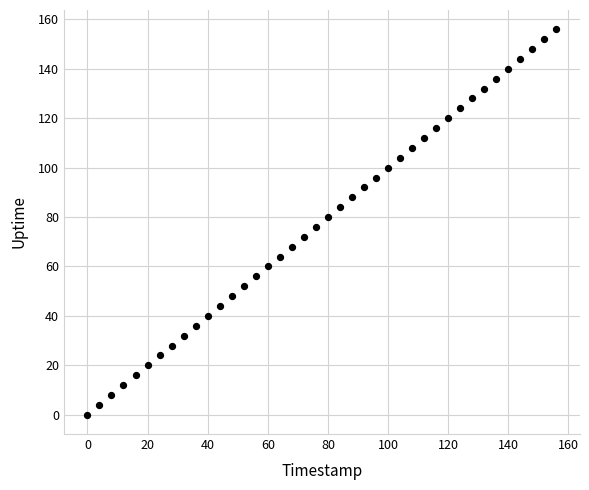

What is the range of Y values (max minus min)?

156